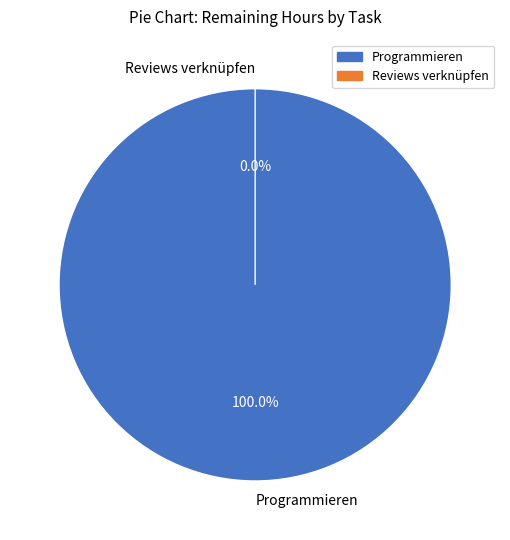

Which slice is the largest?

Programmieren